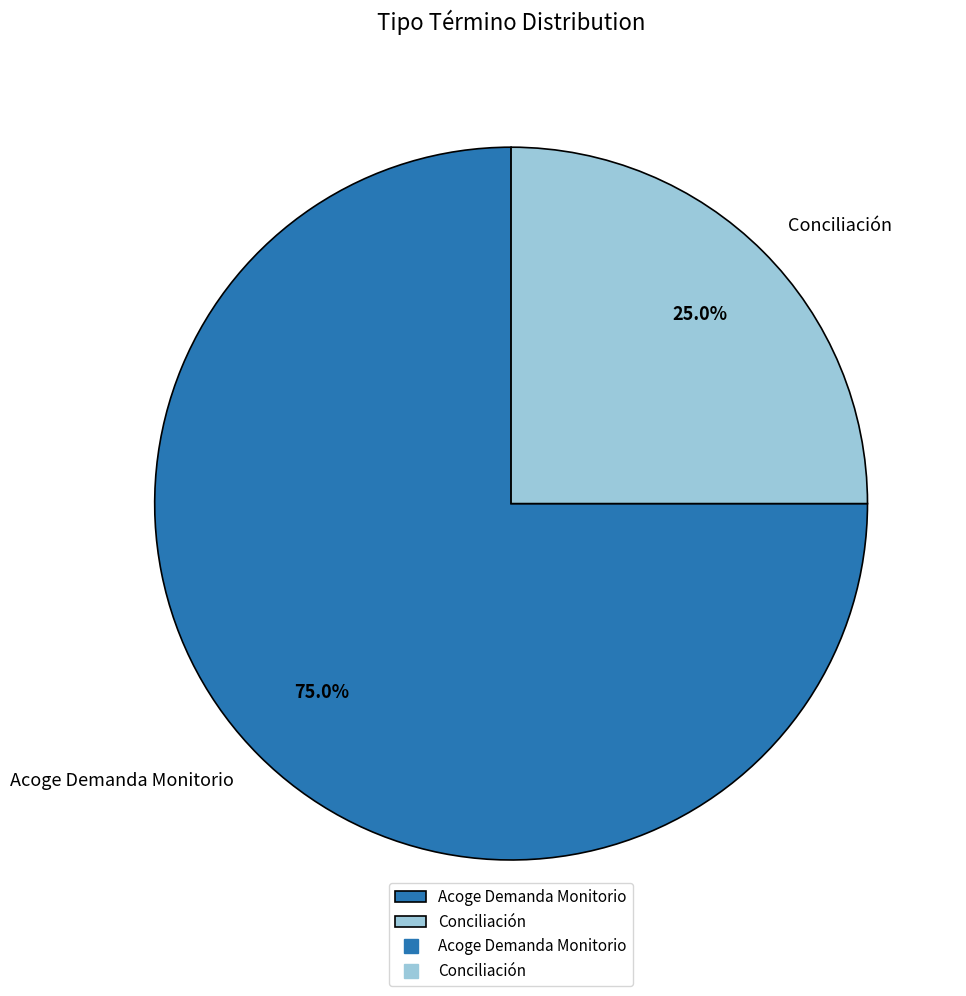

To the nearest percent, what is the difference between the largest and smallest slice percentages?

50%